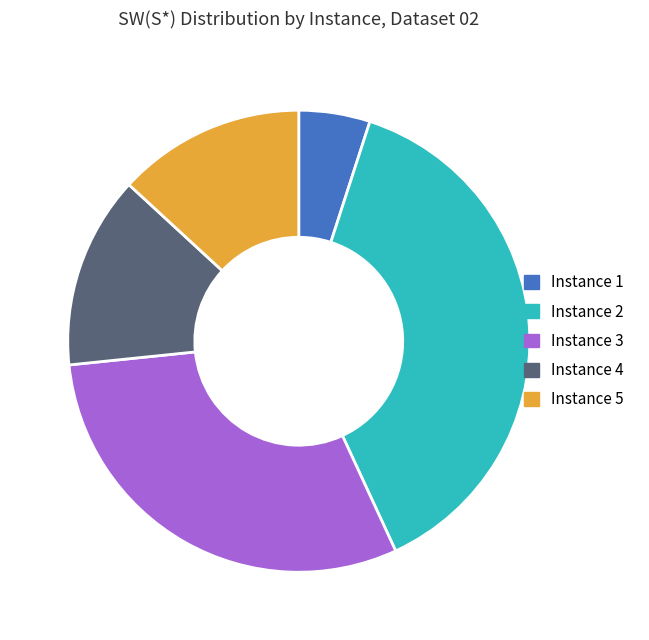

The Instance 1 slice represents 15% of the pie. True or false?

False